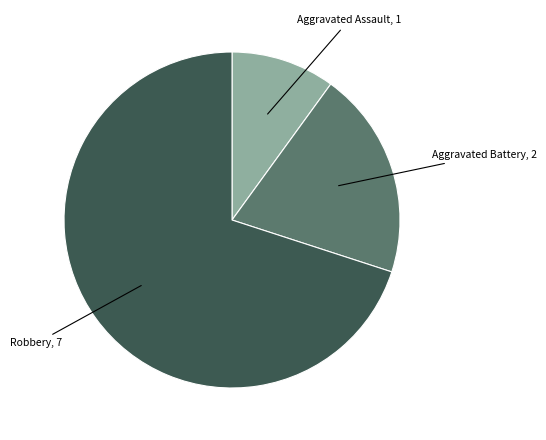

Is there any slice that represents more than half of the pie?

Yes